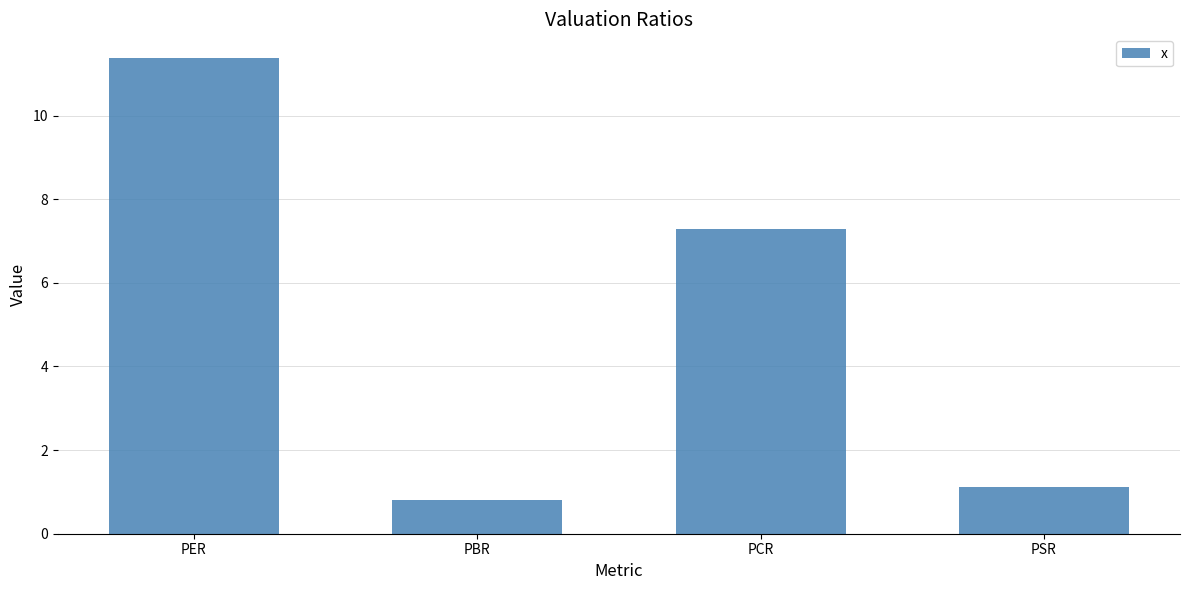

Reading left to right, transcribe all the data shown in this chart.

PER=11.4	PBR=0.8	PCR=7.3	PSR=1.1